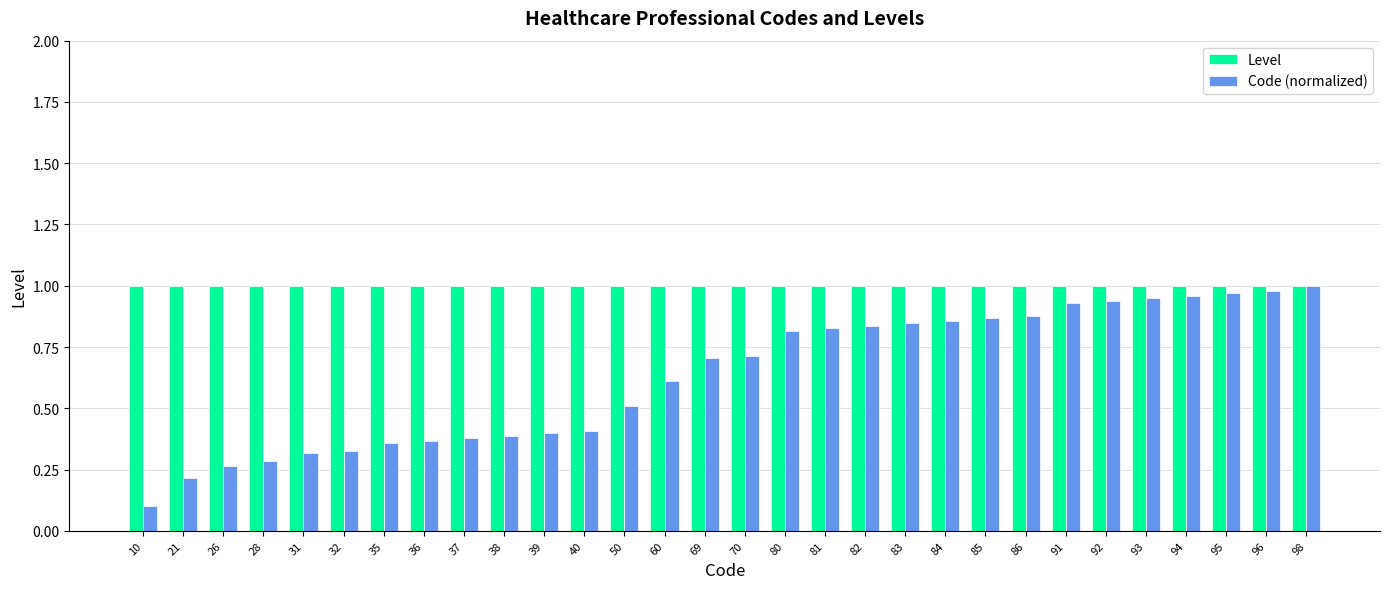

At which label does Code (normalized) reach its minimum?

10